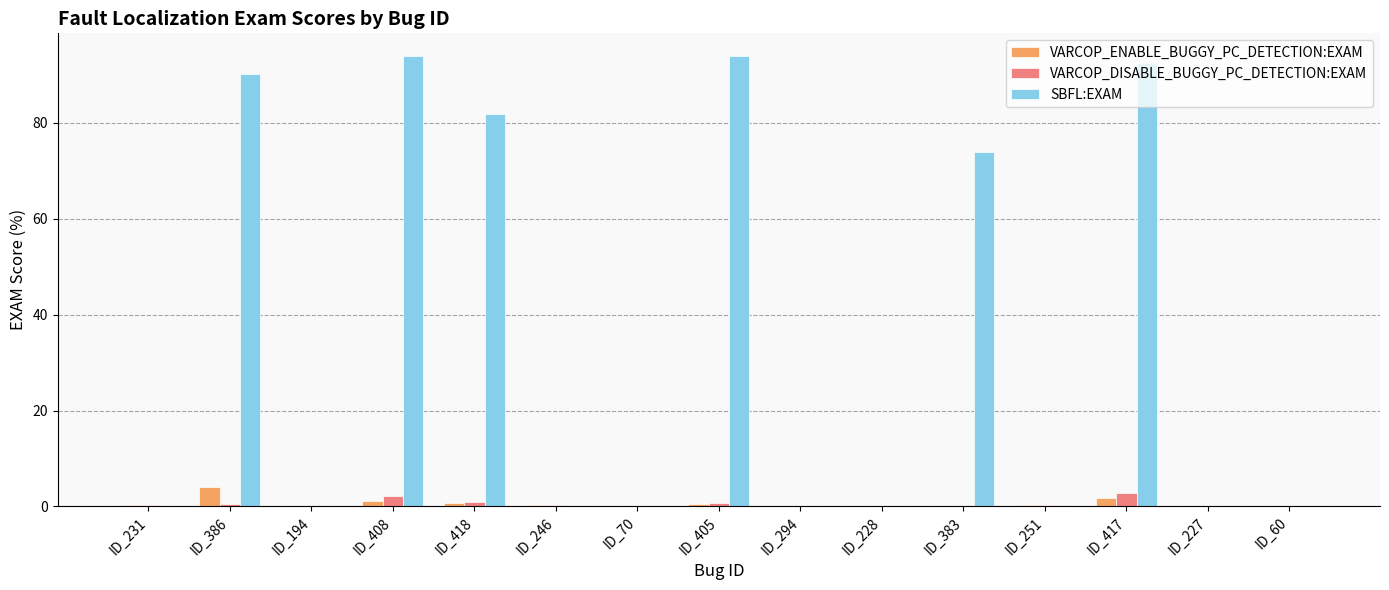

Which series has the largest total across all categories?

SBFL:EXAM